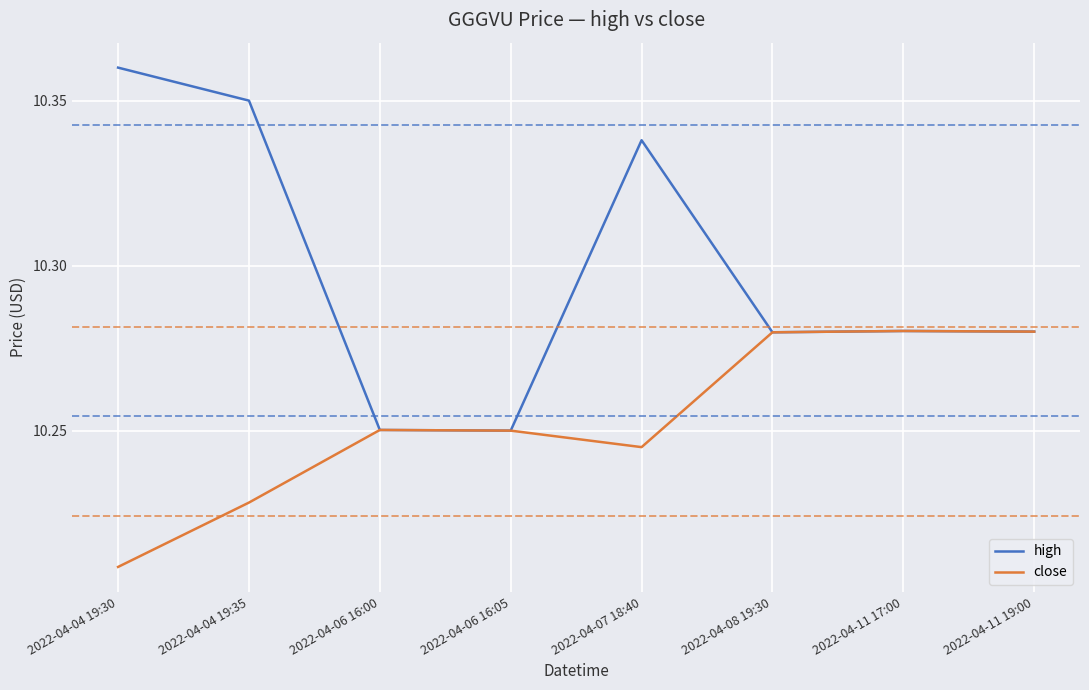

Which series has the largest total across all categories?

high